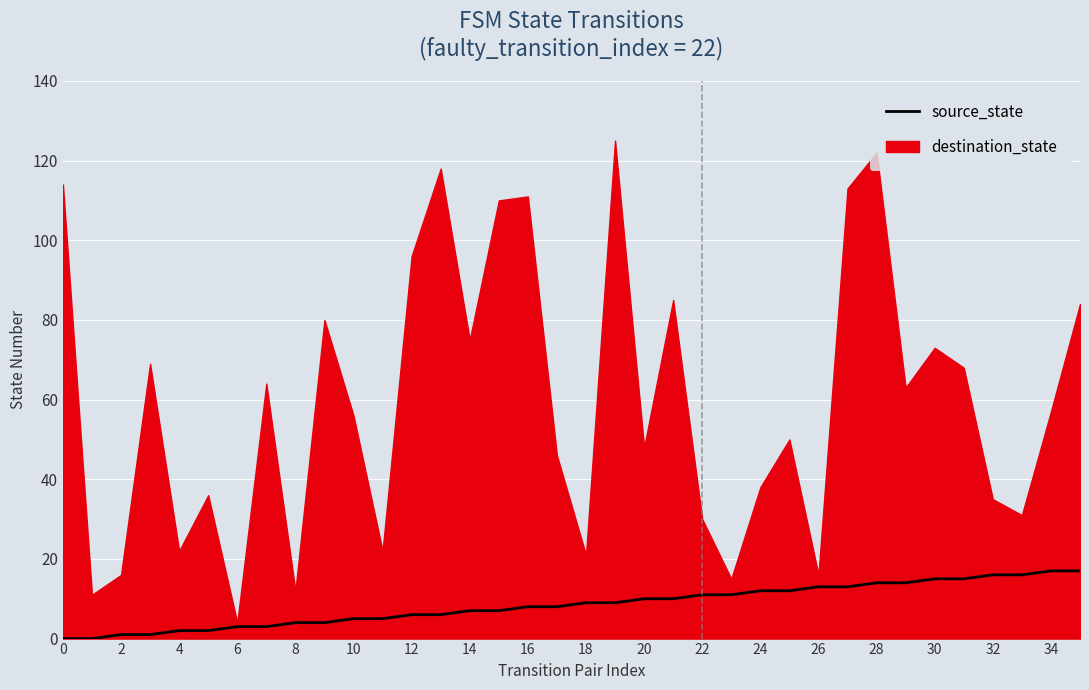

What is the value of the 17th point from the left?

8